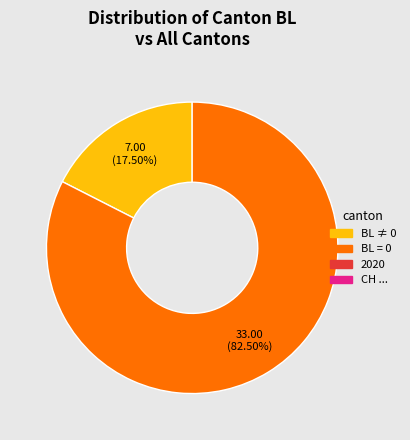

Does any single category account for the majority?

Yes